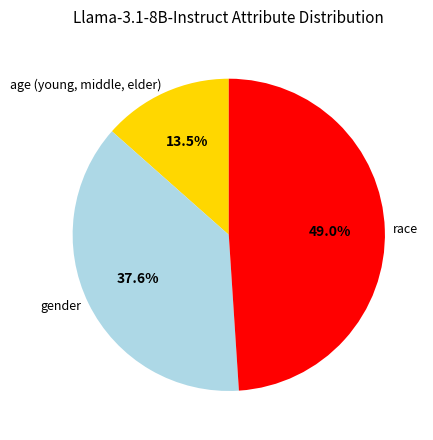

Combined, what portion of the pie is gender and race?

86.5%